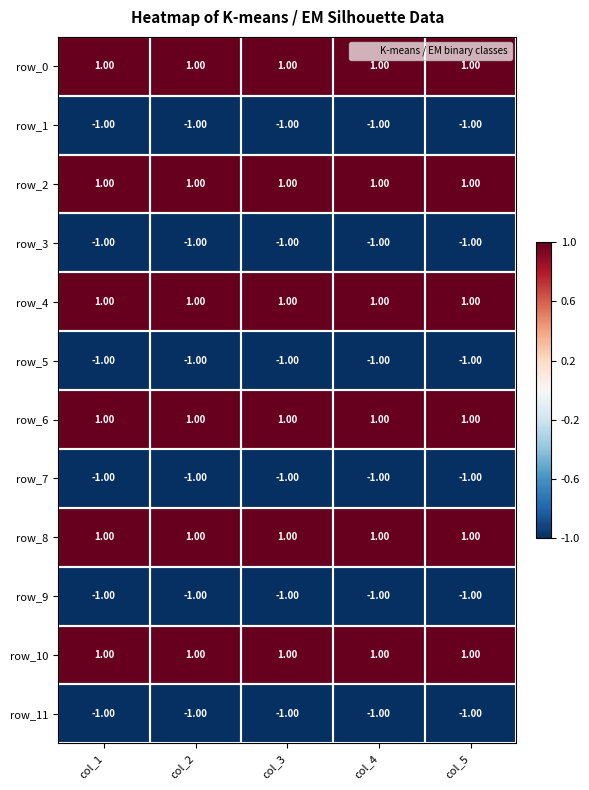

Reading right to left, what are all the values shown in this chart?

row_0: col_5=1	col_4=1	col_3=1	col_2=1	col_1=1
row_1: col_5=-1	col_4=-1	col_3=-1	col_2=-1	col_1=-1
row_2: col_5=1	col_4=1	col_3=1	col_2=1	col_1=1
row_3: col_5=-1	col_4=-1	col_3=-1	col_2=-1	col_1=-1
row_4: col_5=1	col_4=1	col_3=1	col_2=1	col_1=1
row_5: col_5=-1	col_4=-1	col_3=-1	col_2=-1	col_1=-1
row_6: col_5=1	col_4=1	col_3=1	col_2=1	col_1=1
row_7: col_5=-1	col_4=-1	col_3=-1	col_2=-1	col_1=-1
row_8: col_5=1	col_4=1	col_3=1	col_2=1	col_1=1
row_9: col_5=-1	col_4=-1	col_3=-1	col_2=-1	col_1=-1
row_10: col_5=1	col_4=1	col_3=1	col_2=1	col_1=1
row_11: col_5=-1	col_4=-1	col_3=-1	col_2=-1	col_1=-1